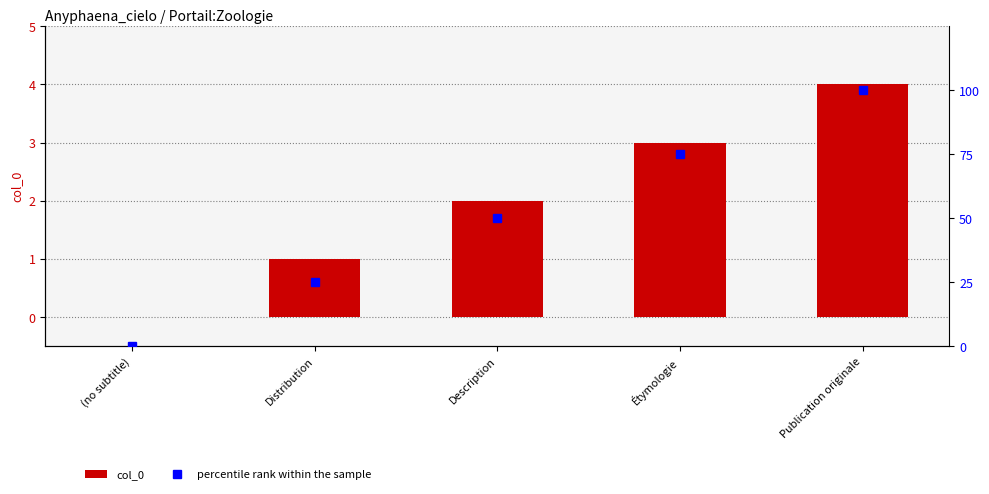

What value does the col_0 series have at Description?

2